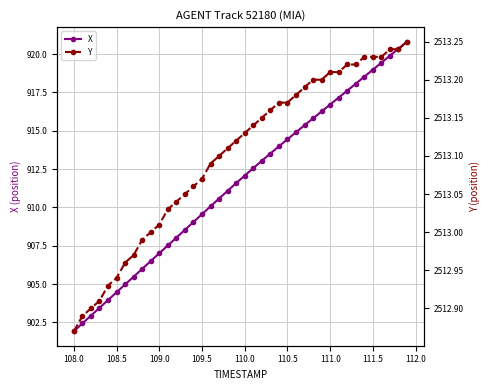

True or false: X has more than 1 interior local peaks.

False